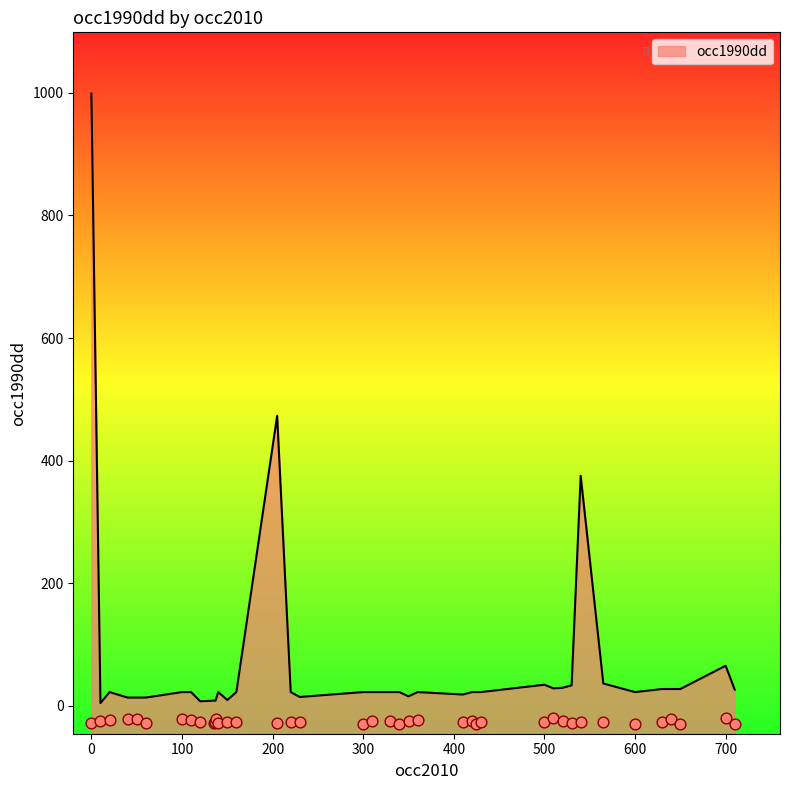

What is the ratio of the value at 330 to the value at 410?

1.2